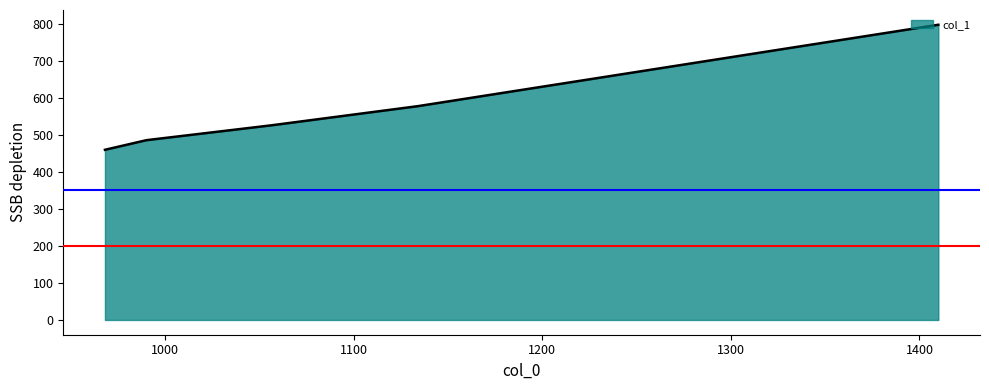

Does the chart display data point markers on the line(s)?

No